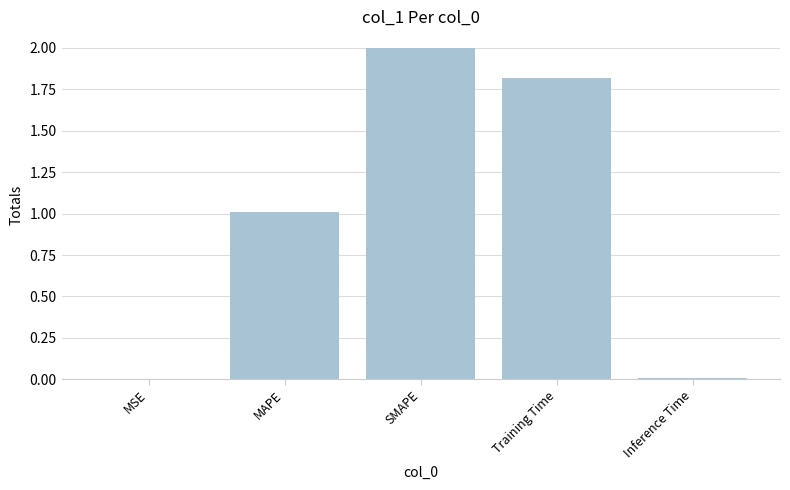

What is the maximum value shown in the chart?

2.0